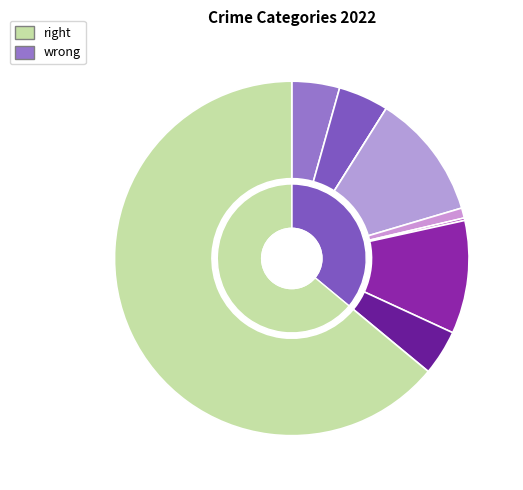

Combined, what portion of the pie is Aggravated Battery and Theft?

68.6%